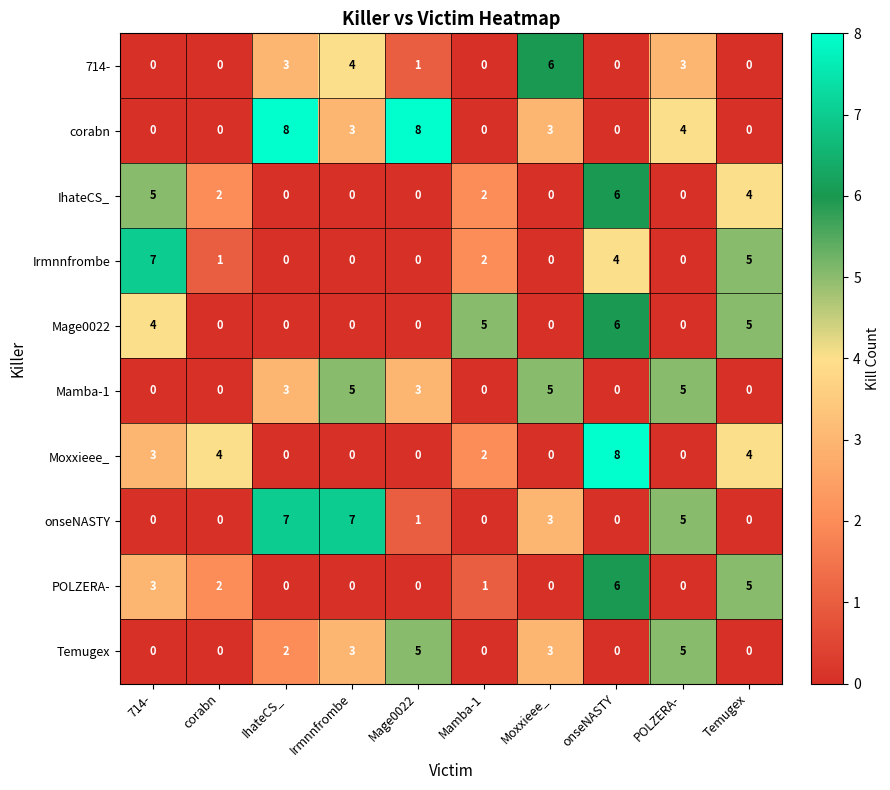

At which label does IhateCS_ first exceed 2?

714-